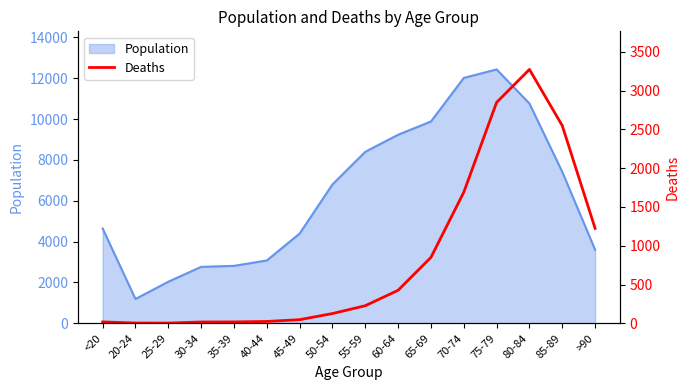

Which category has the lowest value across all series?

25-29